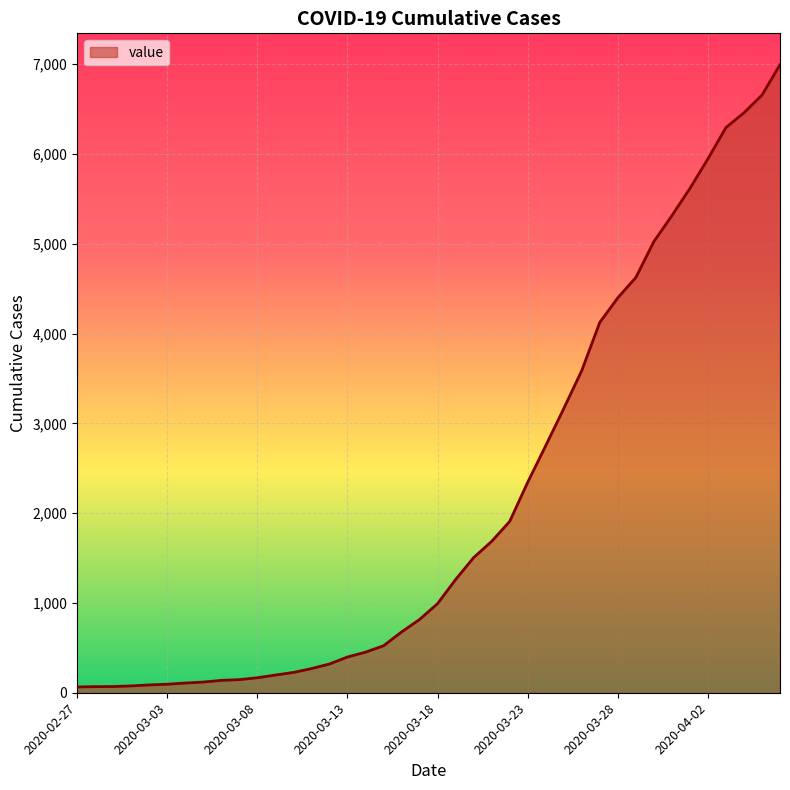

What is the difference between the maximum and minimum values?

6931